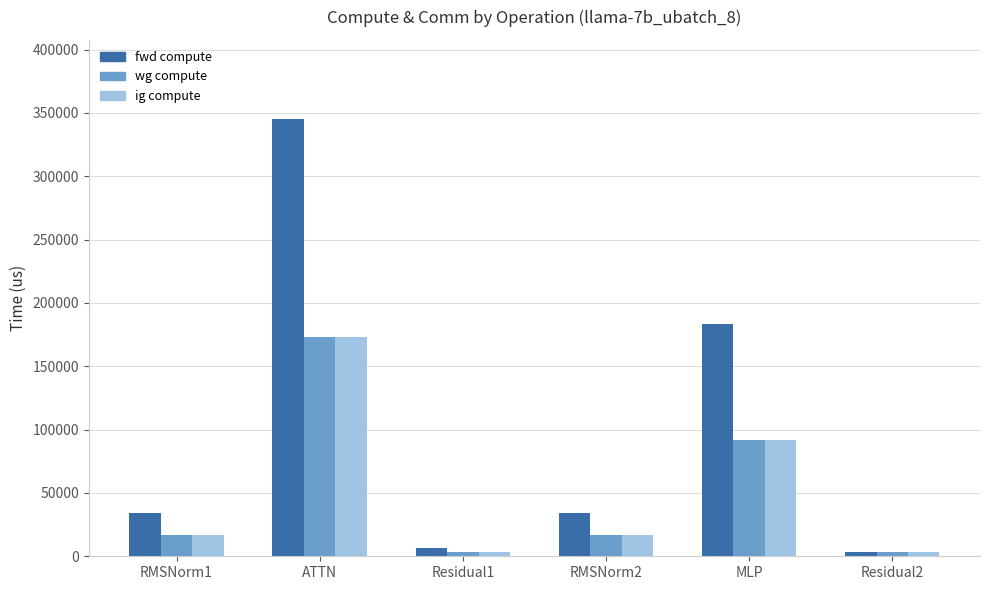

Which series changed the most between RMSNorm2 and Residual2?

fwd compute